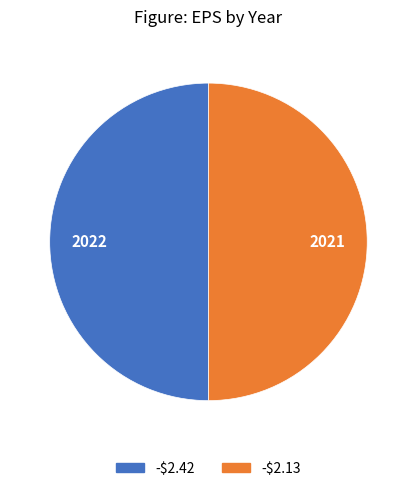

True or false: -$2.42 accounts for 50% of the total.

True